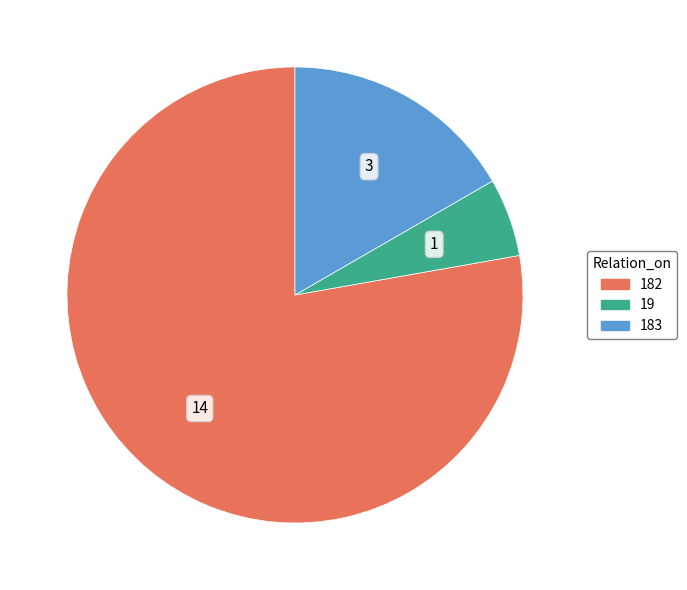

Does any single category account for the majority?

Yes